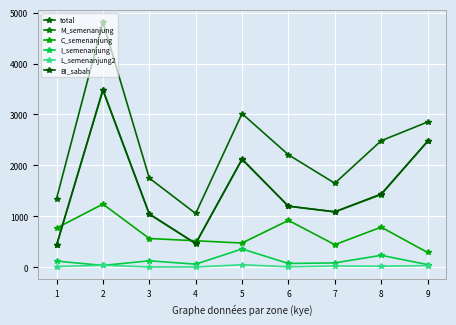

Does the chart display data point markers on the line(s)?

Yes